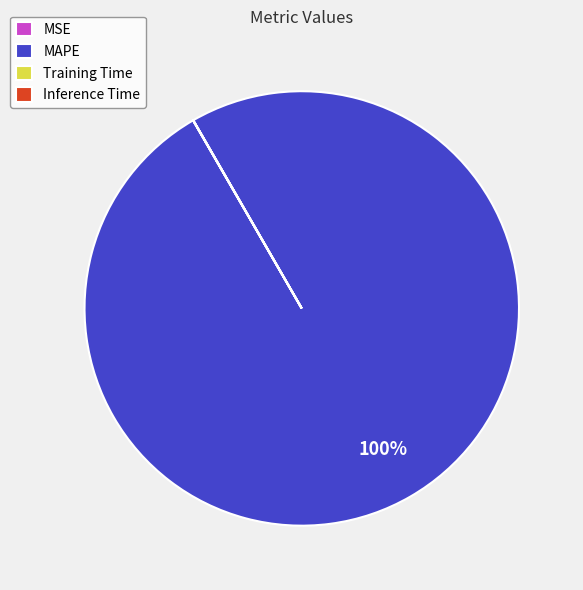

The MAPE slice represents 100% of the pie. True or false?

True